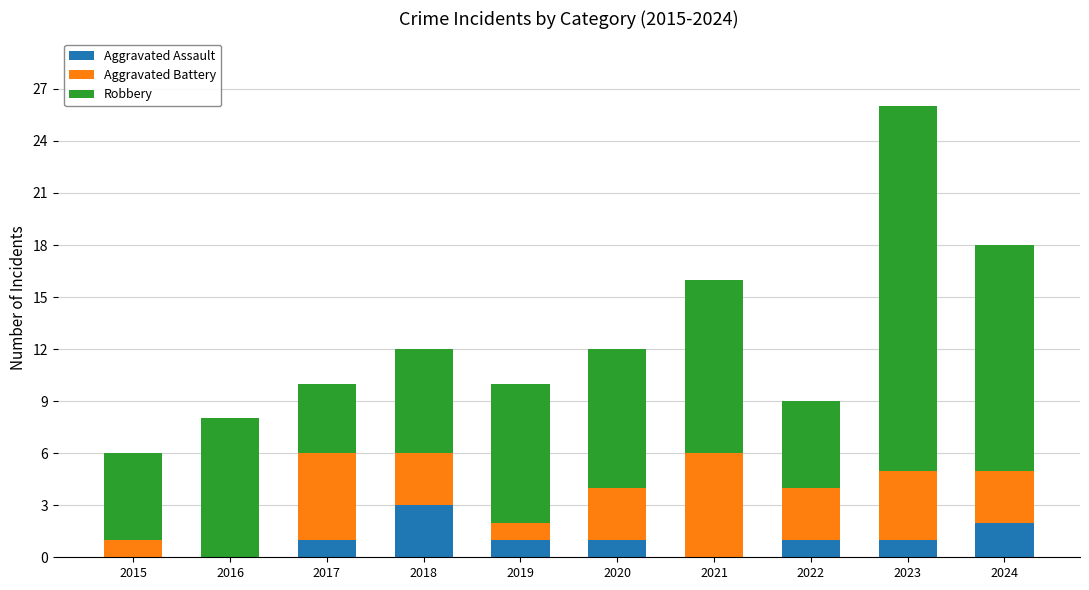

The Aggravated Assault series shows 2 at 2024. True or false?

True